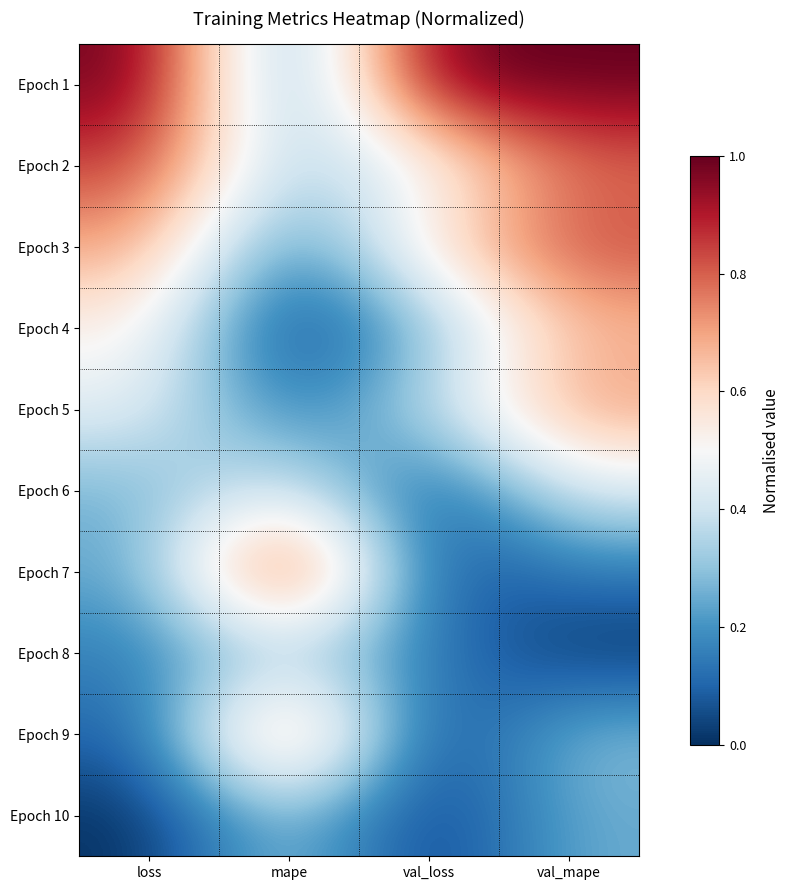

Between mape and val_loss, which is larger?

val_loss